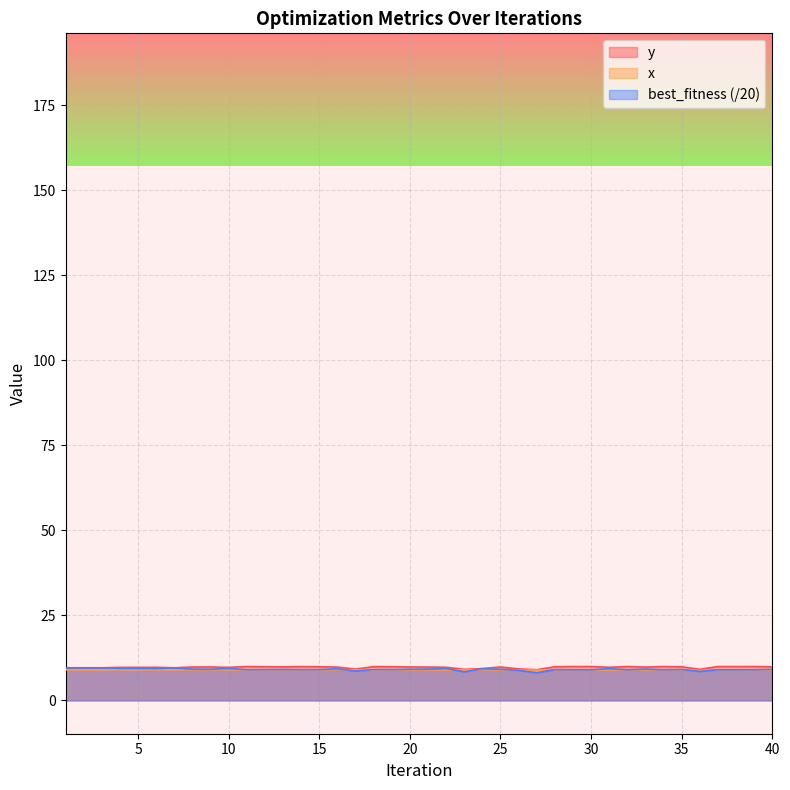

After their last crossing, which series has the higher values: x or best_fitness?

best_fitness